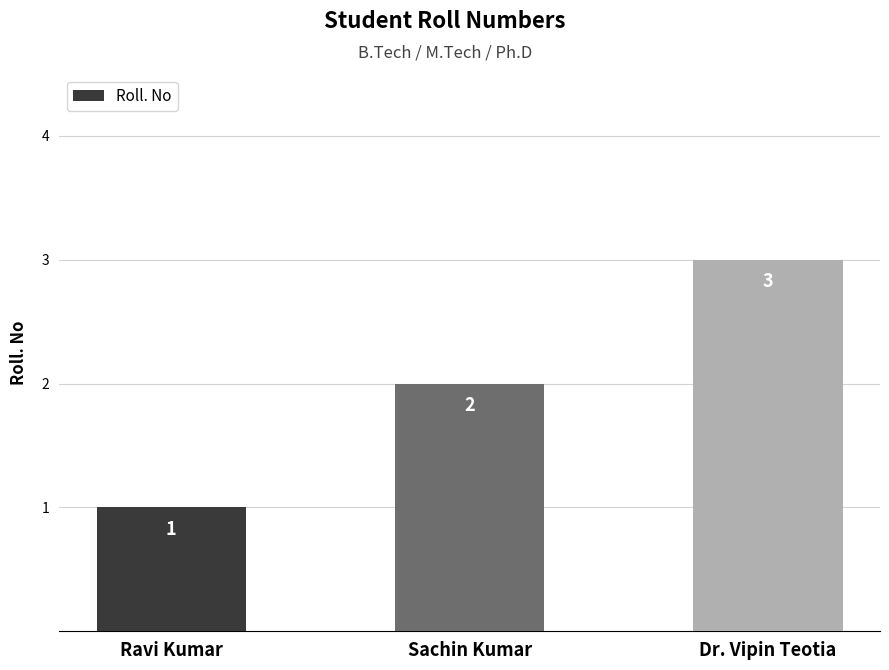

How many bars are there in total?

3